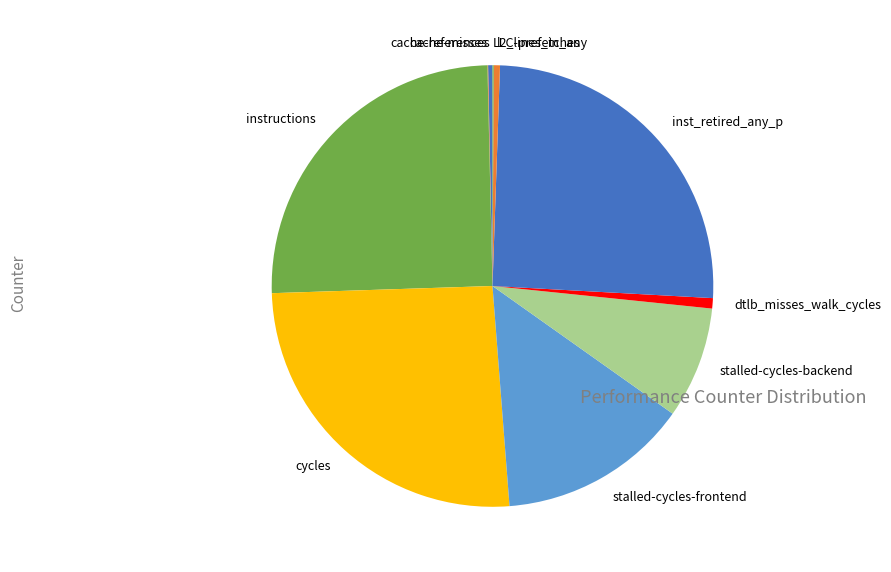

Do stalled-cycles-frontend and cache-references together represent more than half of the pie?

No